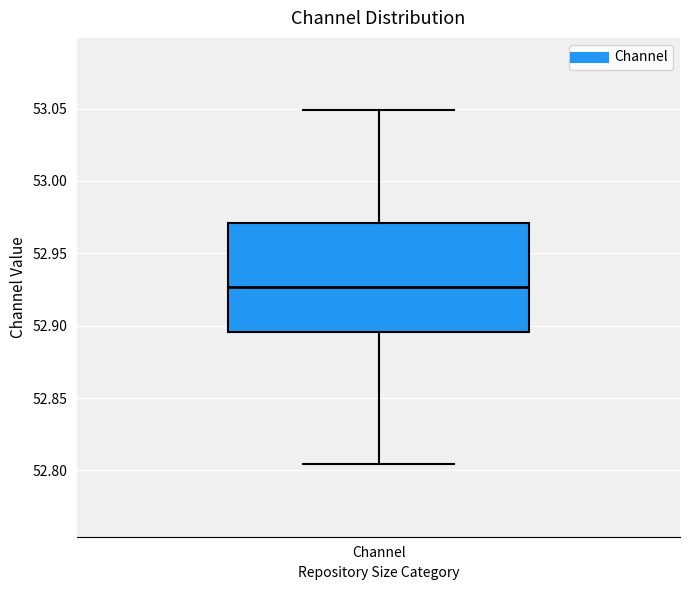

Where is the lower edge of the box for Channel on the y-axis? The values are not printed on the chart, so give them approximately, as read against the axis.

52.895